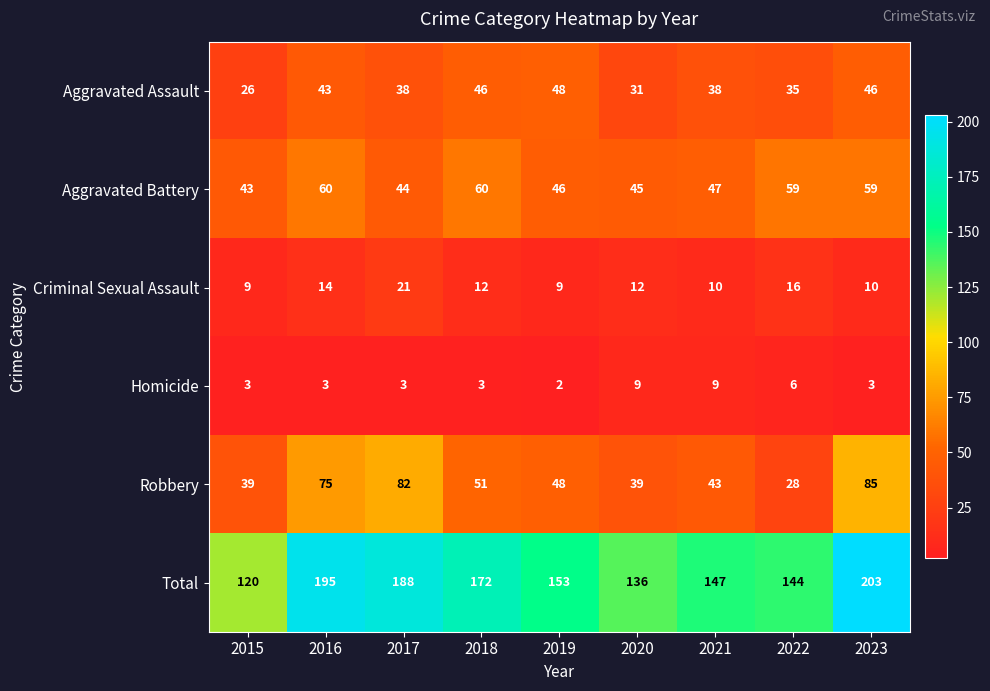

Which category has the lowest value in the Total series?

2015